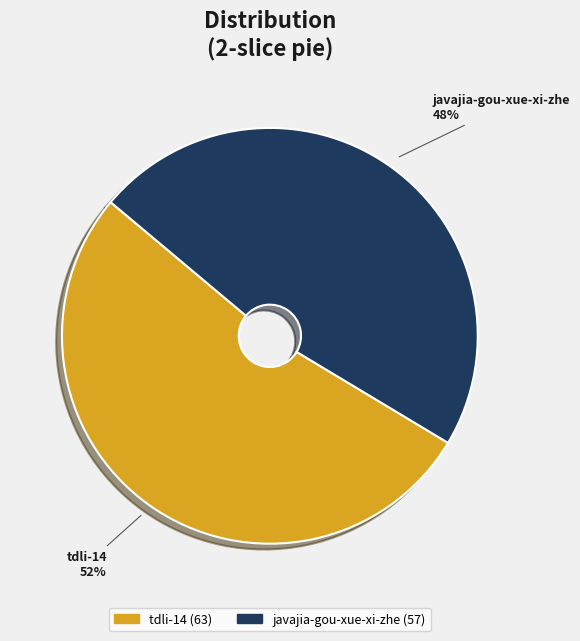

To the nearest percent, what is the combined percentage of javajia-gou-xue-xi-zhe and tdli-14?

100%